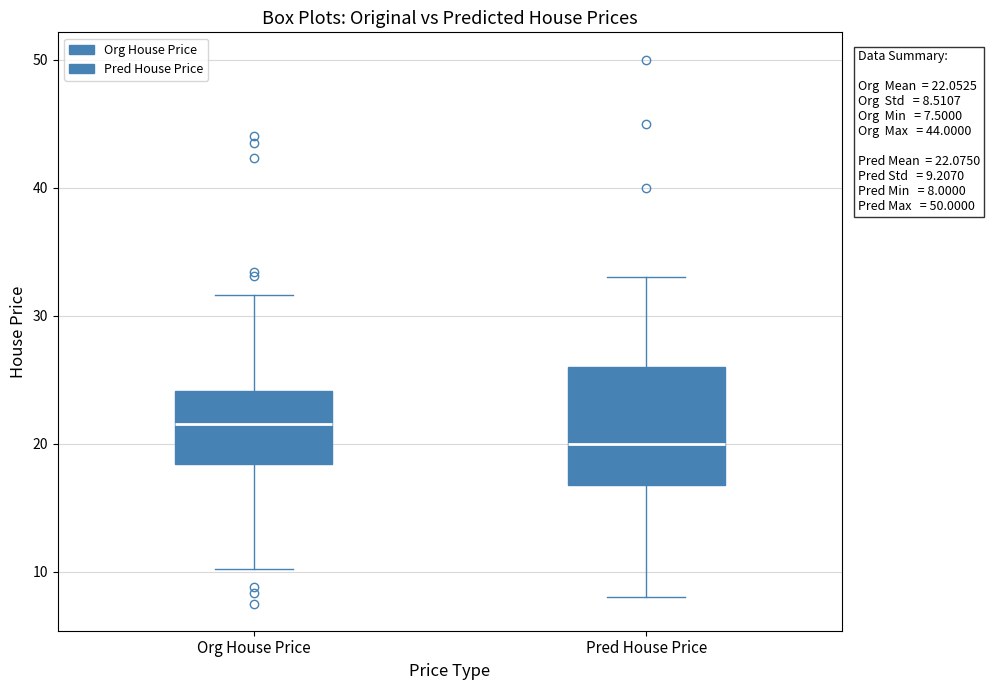

Which box is the tallest, from its lower edge to its upper edge?

Pred House Price